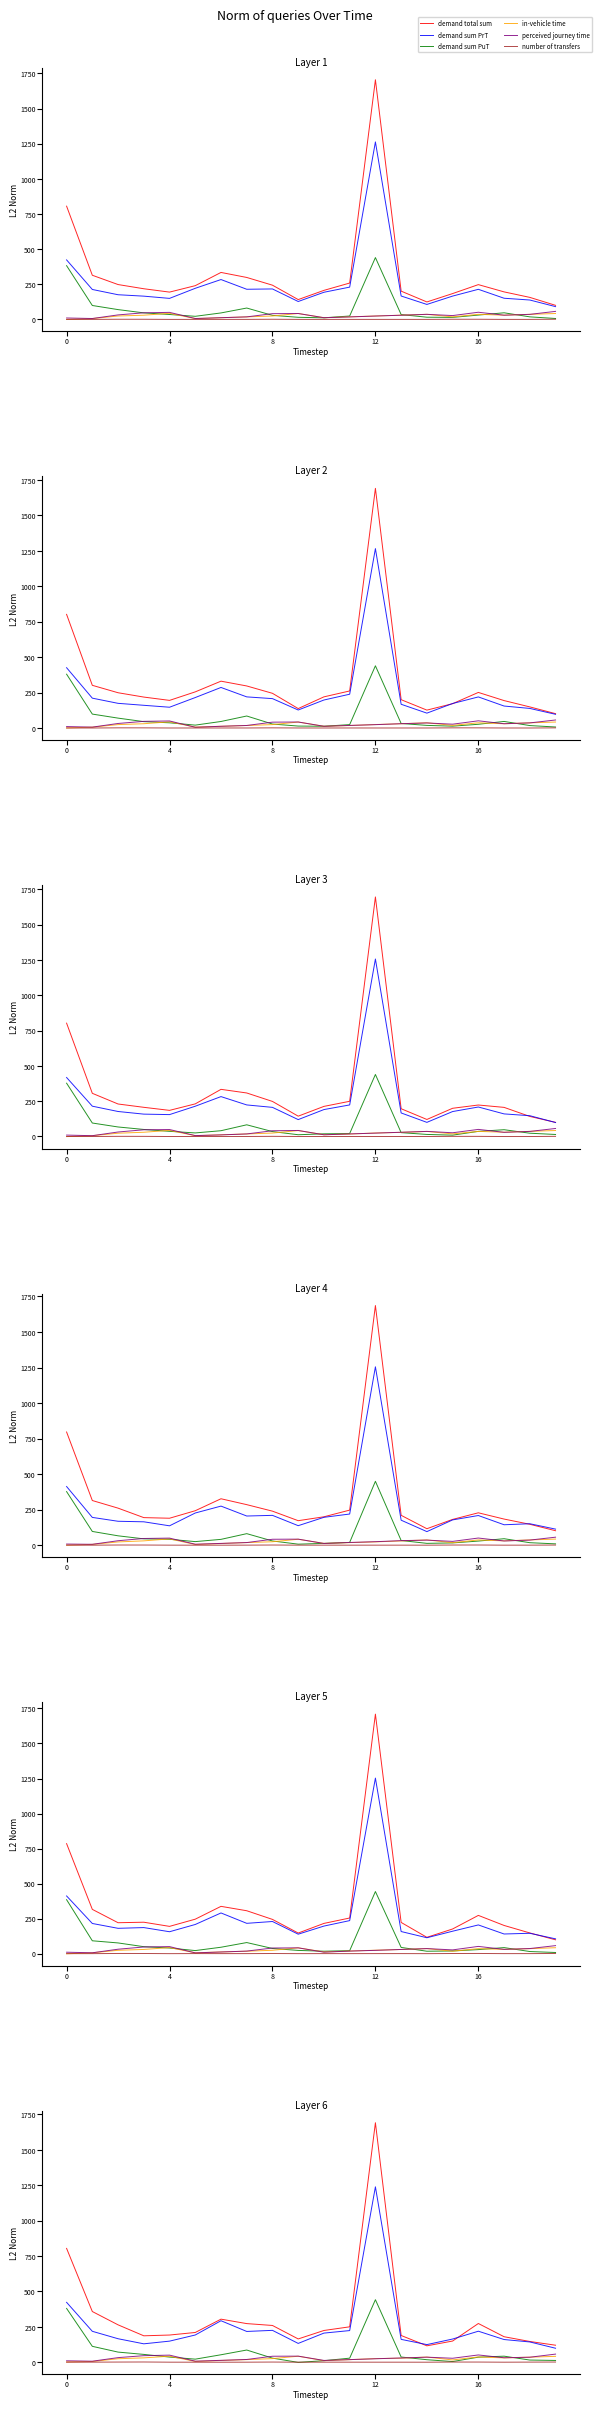

What is the label of the 13th point from the left?

12